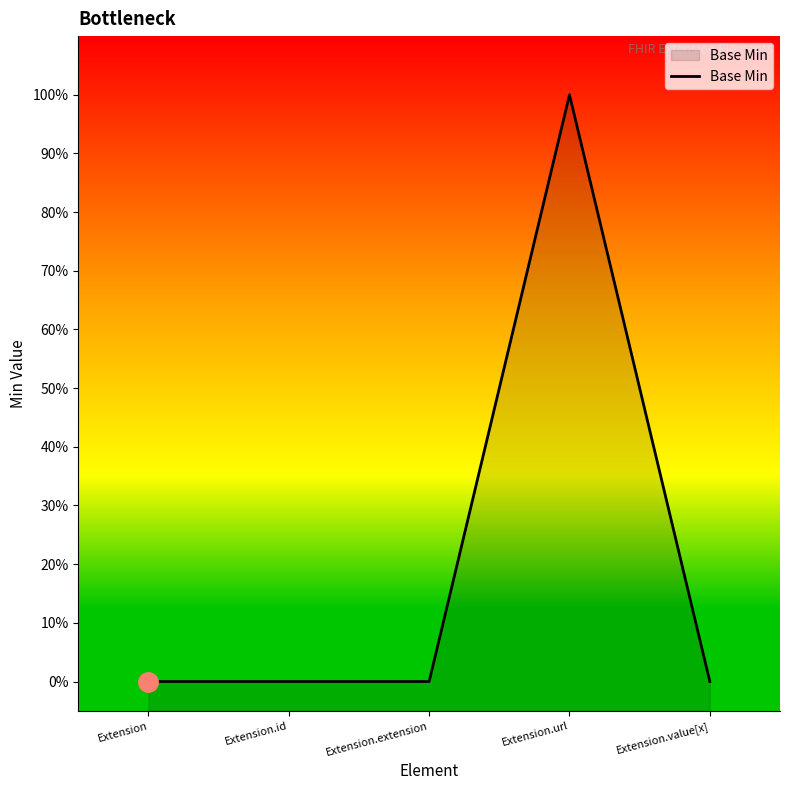

What is the sum of the values at Extension.id and Extension.url?

1